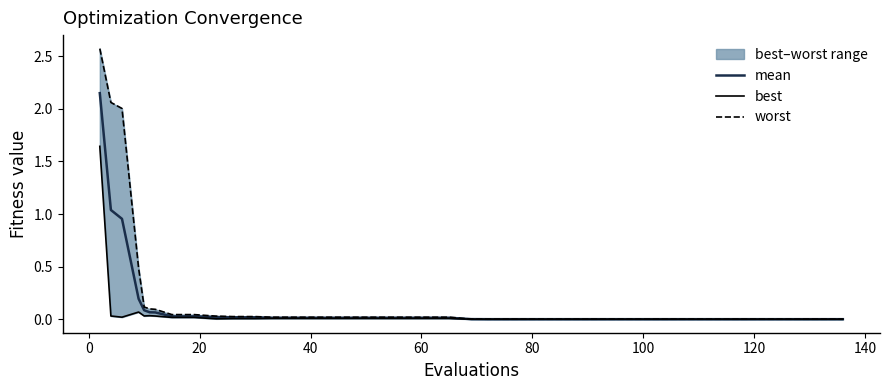

How many lines are shown in the chart?

3